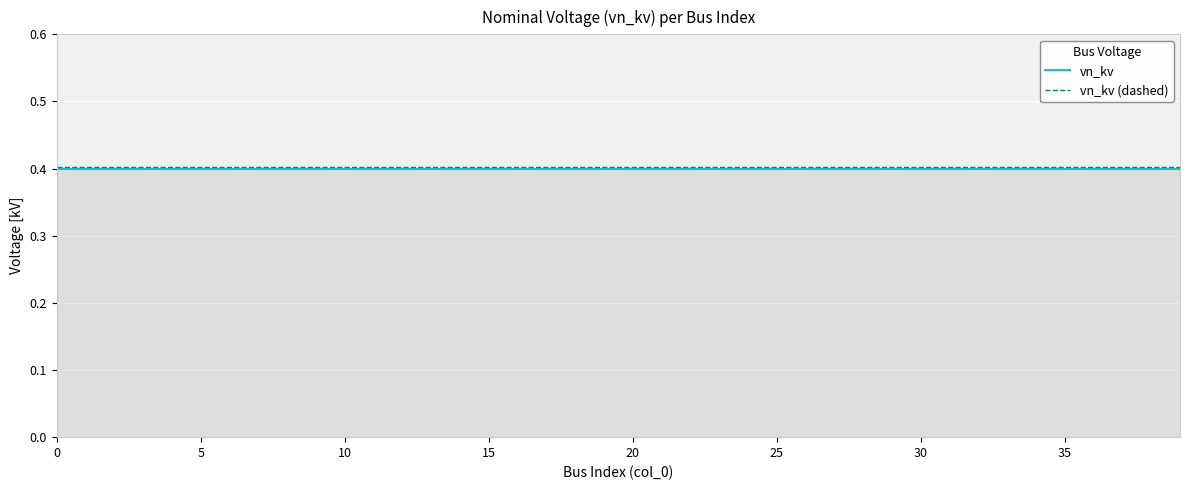

What is the maximum value for vn_kv?

0.4